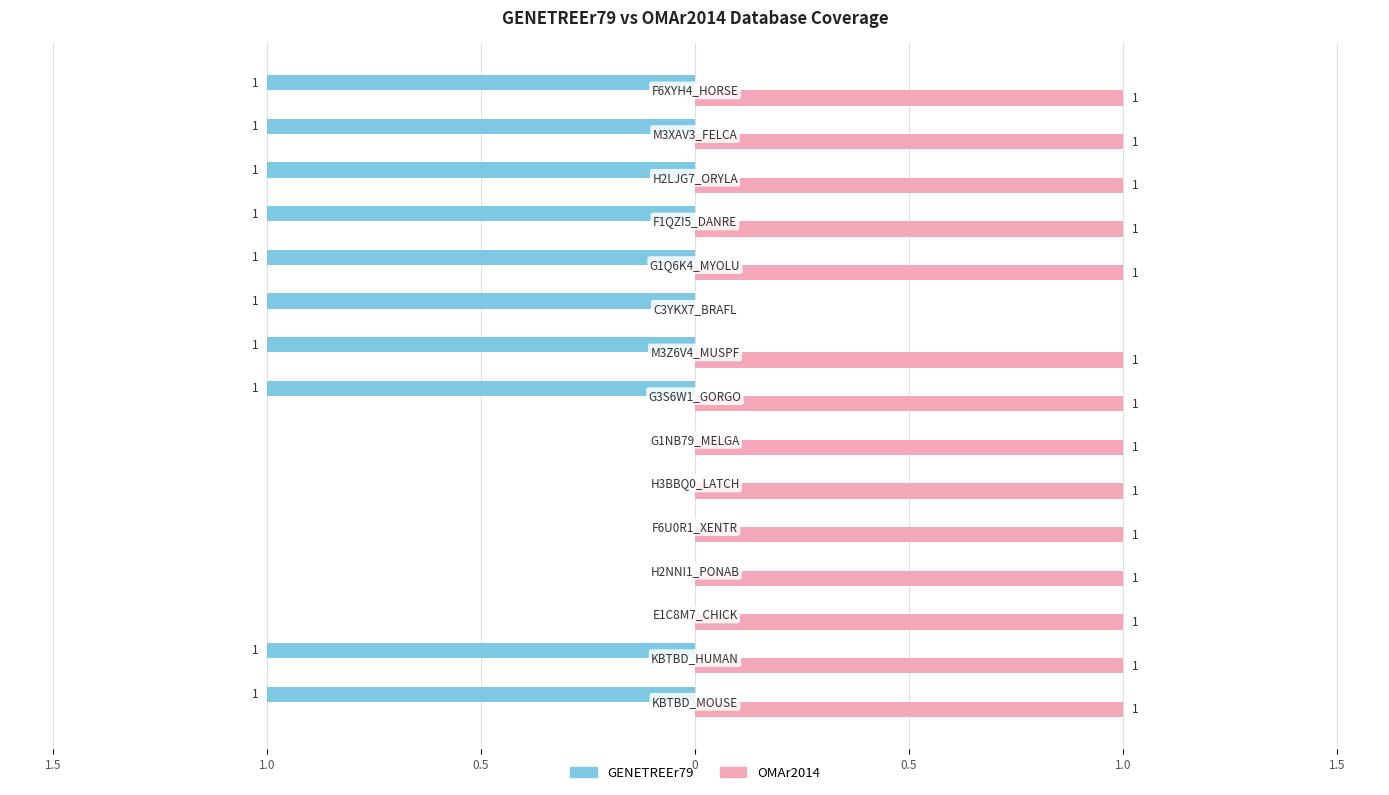

What are all the series names shown in the legend?

GENETREEr79, OMAr2014